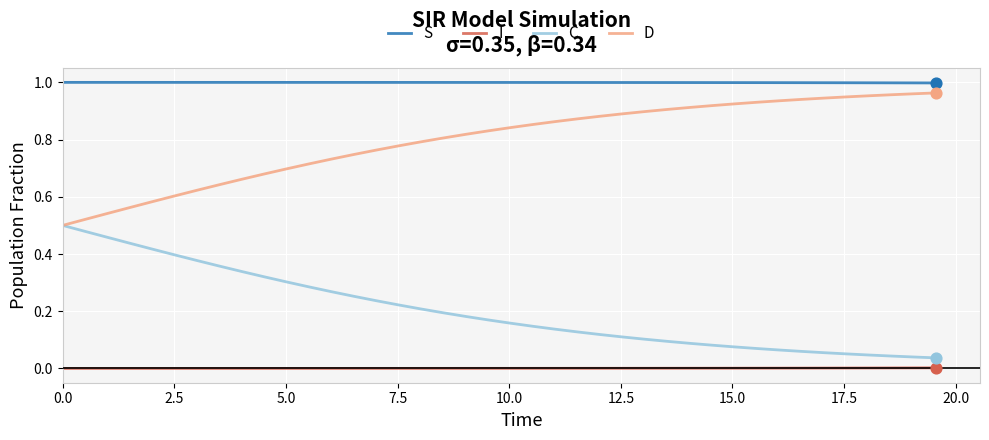

At how many categories does at least one series exceed 0?

40